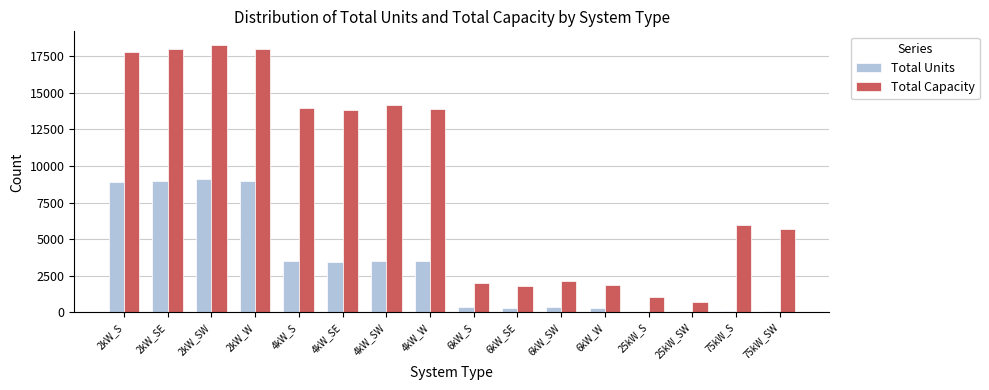

Which series changed the most between 2kW_W and 6kW_SW?

Total Capacity